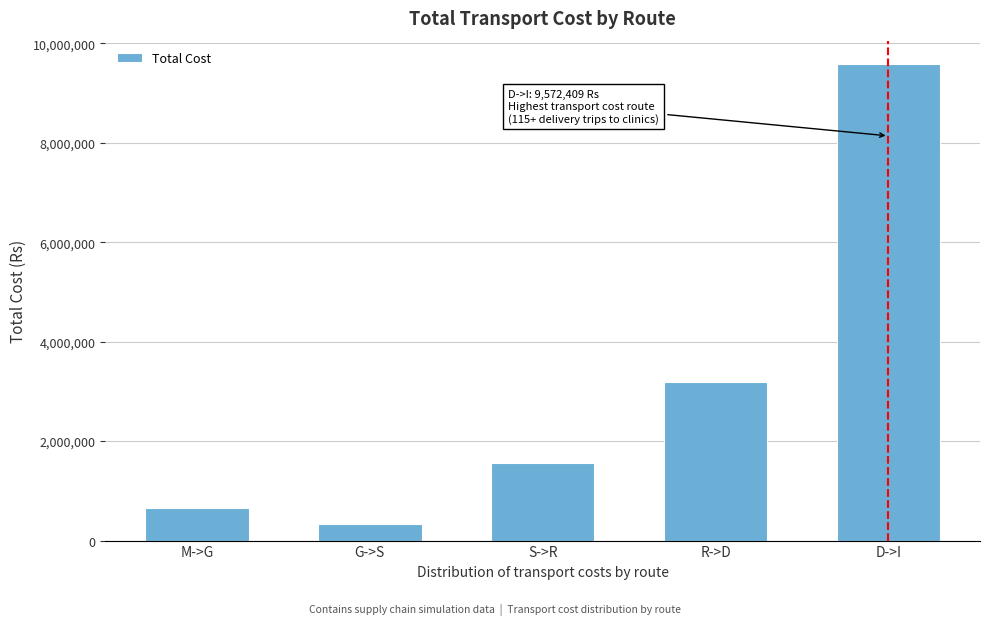

Reading left to right, transcribe all the data shown in this chart.

M->G=648000	G->S=332400	S->R=1557389	R->D=3198172	D->I=9572409